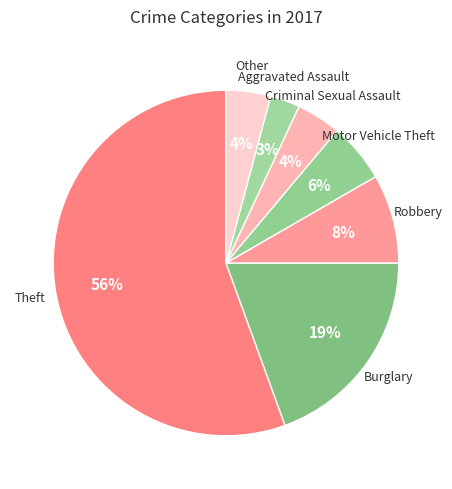

Does any single category account for the majority?

Yes